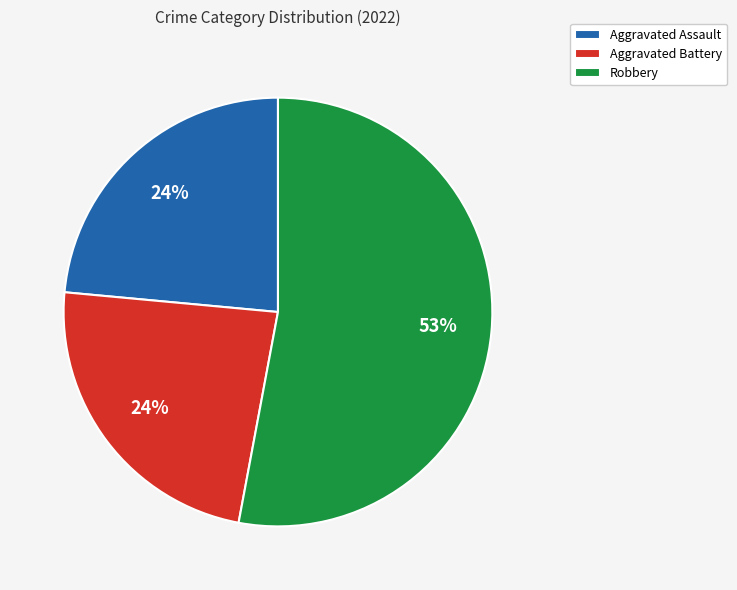

The Aggravated Battery slice represents 14% of the pie. True or false?

False